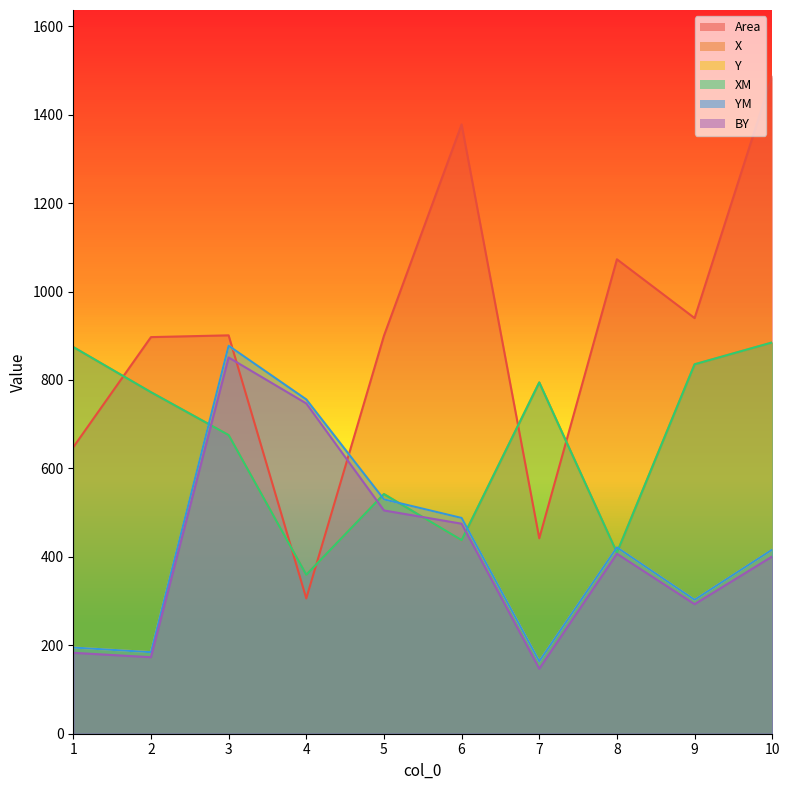

The X series shows 874.5 at 1. True or false?

True